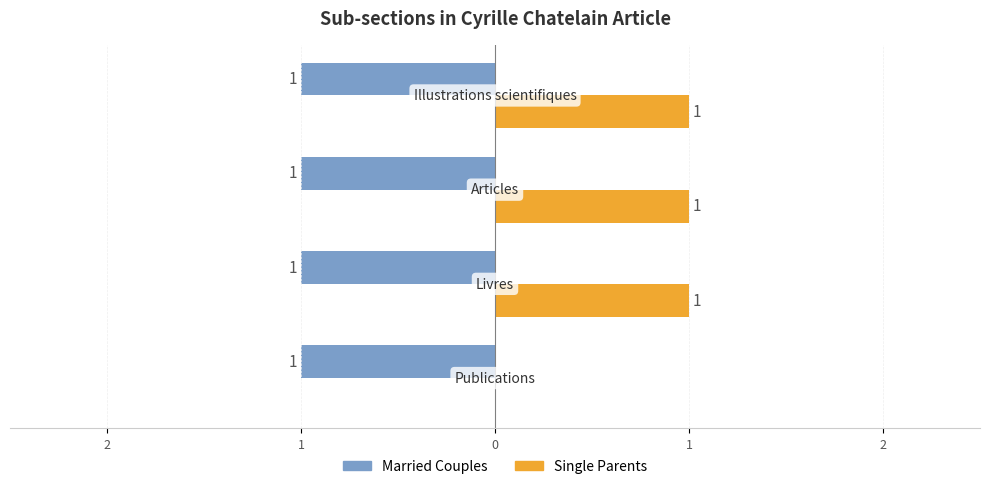

What are all the series names shown in the legend?

Married Couples, Single Parents